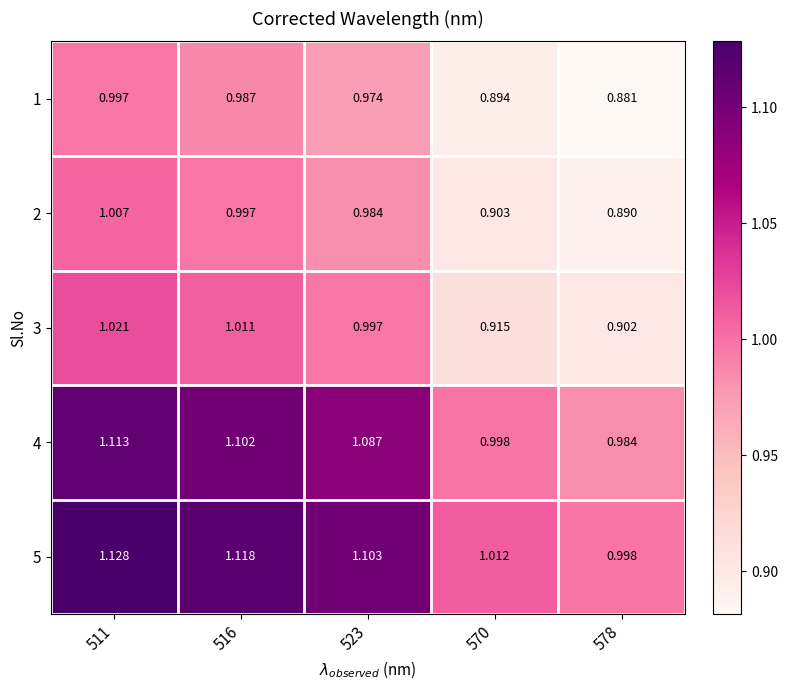

Is the value of 4 at 516 greater than the value of 2 at 516?

Yes